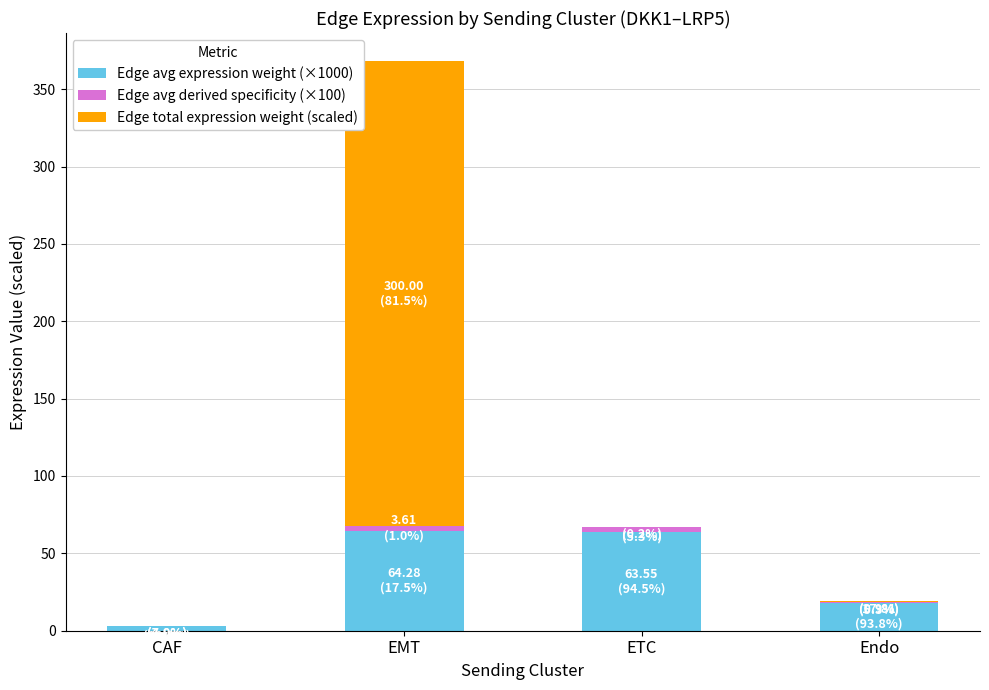

What is the sum of all Edge avg expression weight (×1000) values?

148.6